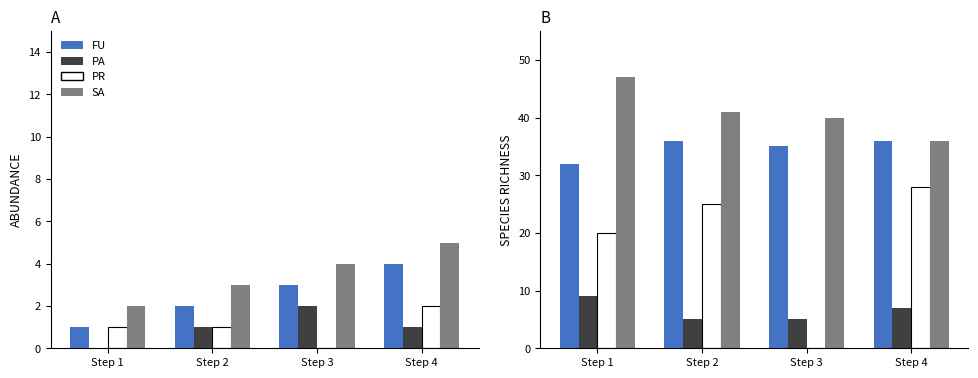

Which series has the largest range (max minus min)?

PR